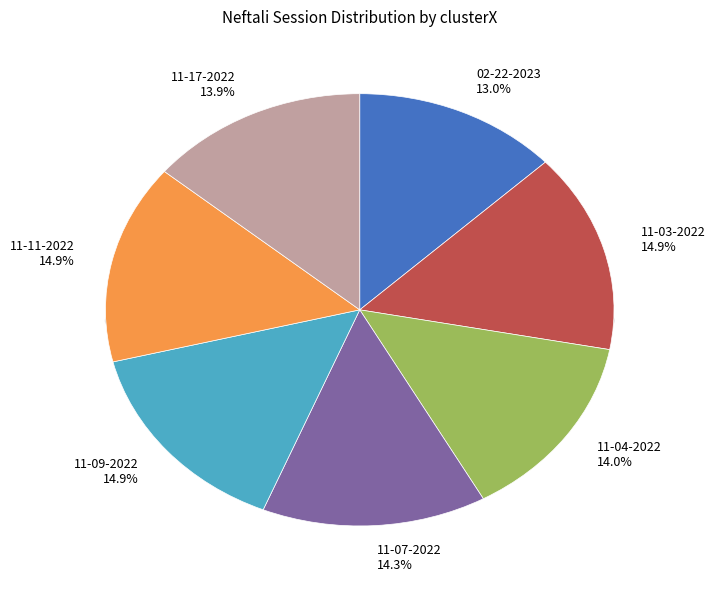

Do neftali 11-17-2022.mat and neftali 11-04-2022.mat together represent more than half of the pie?

No